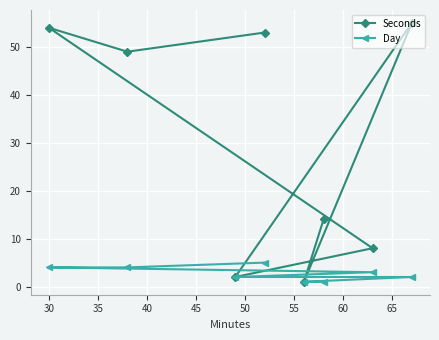

True or false: Seconds and Day intersect in this chart.

False